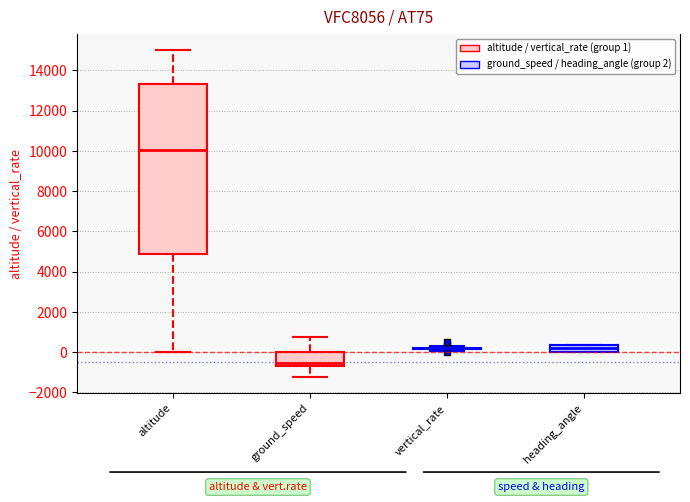

Reading left to right, read every box against the y-axis: the position of its median line, the range the box covers, and the ends of its whiskers. The values are not printed on the chart, so give them approximately, as read against the axis.

altitude: median 10000, box 5000 to 13400, whiskers 0 to 15000
ground_speed: median -600, box -800 to 0, whiskers -1200 to 800
vertical_rate: box collapsed to a line at 200, whiskers 0 to 400
heading_angle: median 200, box 0 to 400, whiskers 0 to 400